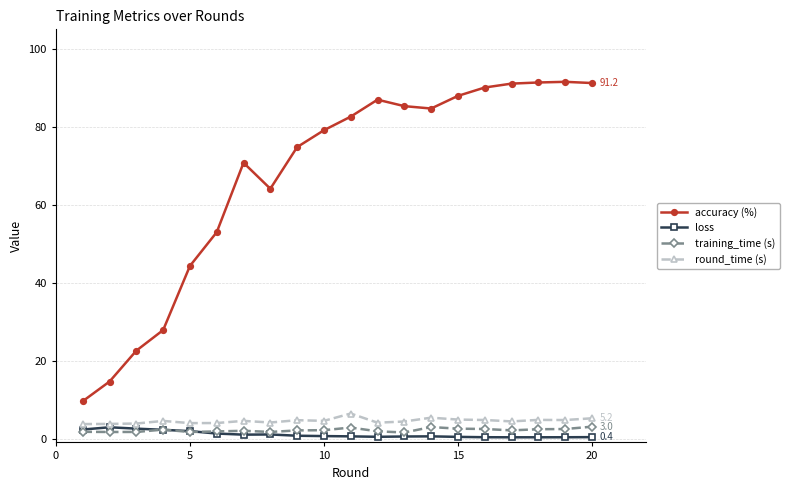

Which series has the largest total across all categories?

accuracy (%)